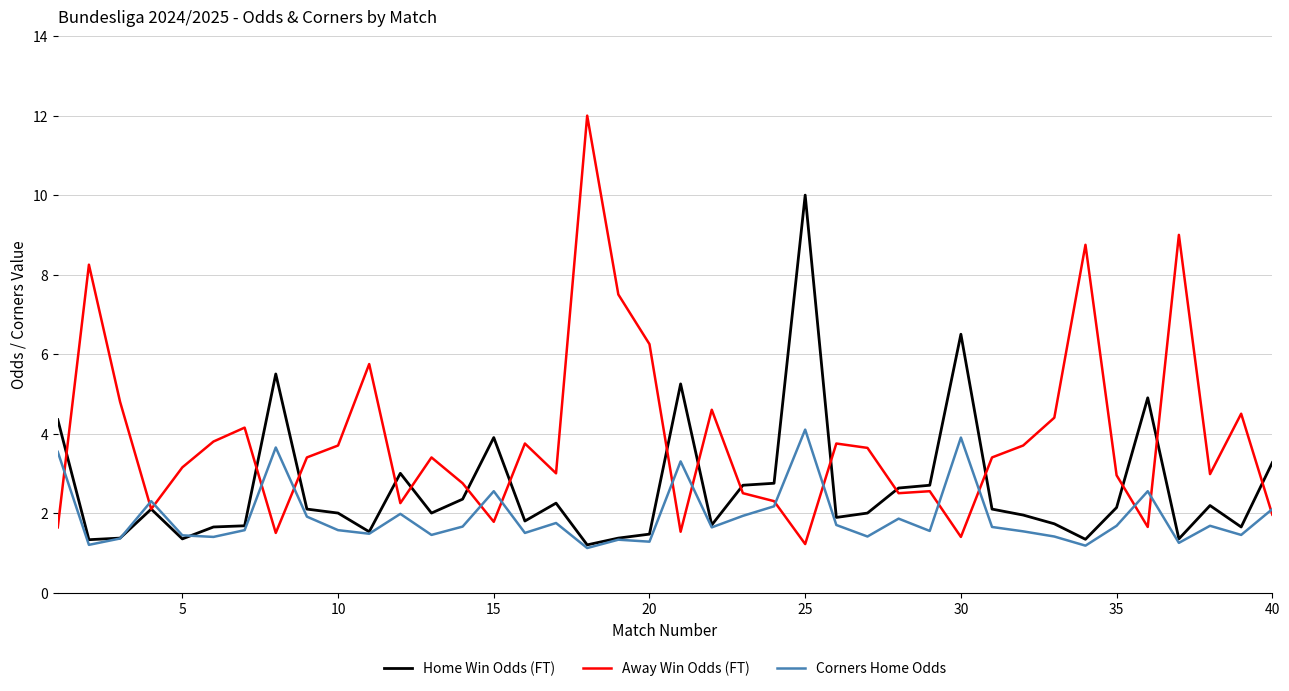

Which series ends up on top after the final intersection of Corners Home Odds and Home Win Odds (FT)?

Home Win Odds (FT)